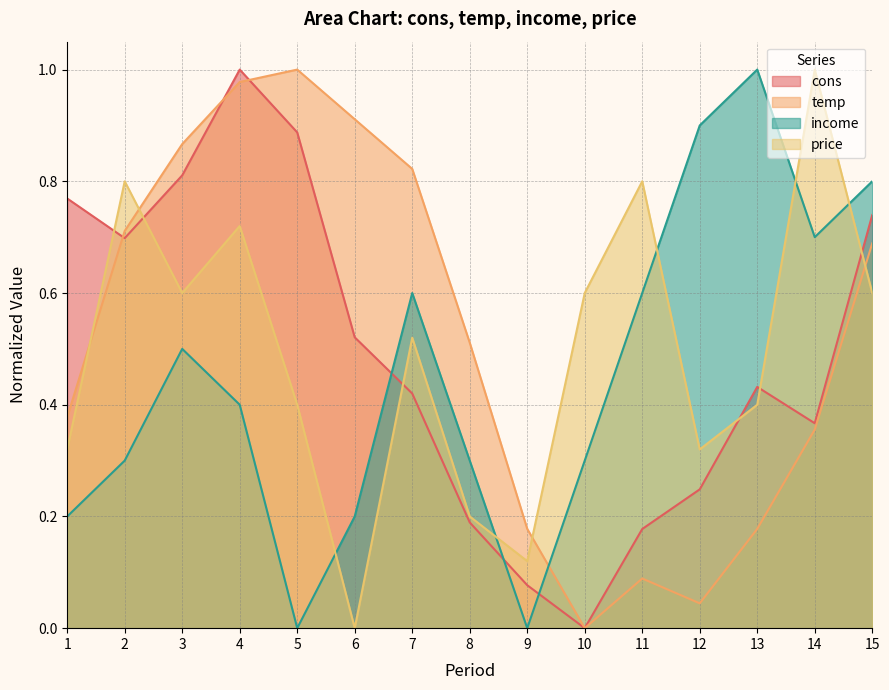

What is the difference between the highest and lowest values at 3?

0.4